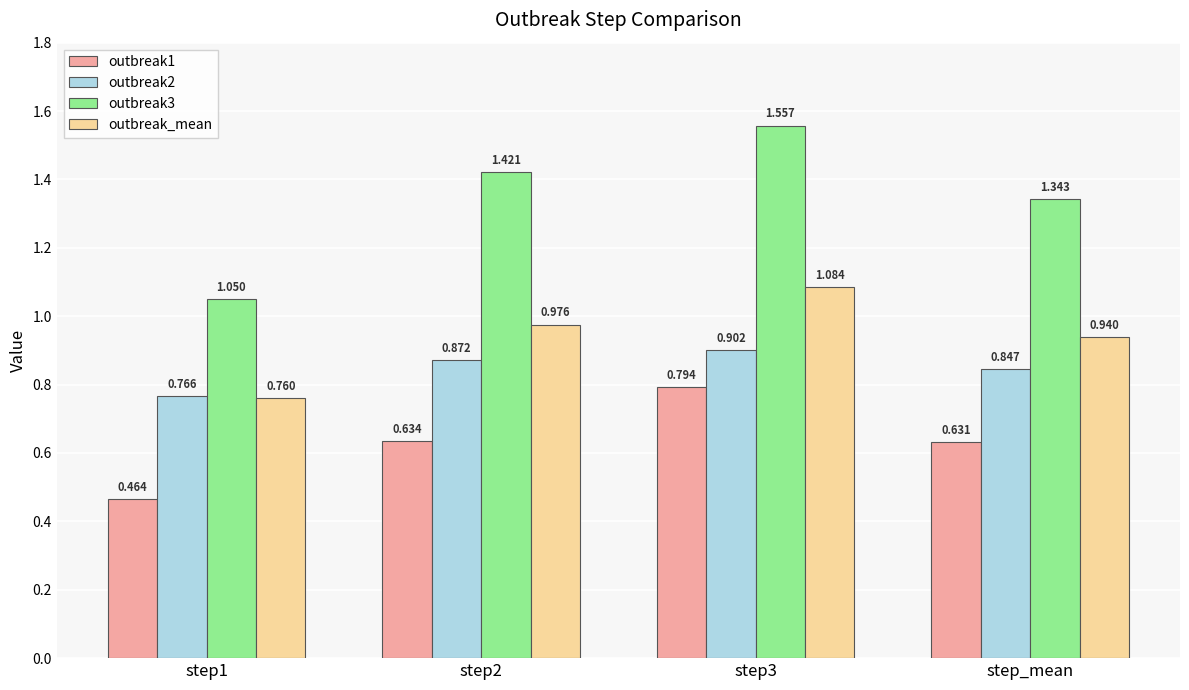

Is the value of outbreak1 at step3 greater than the value of outbreak2 at step3?

No